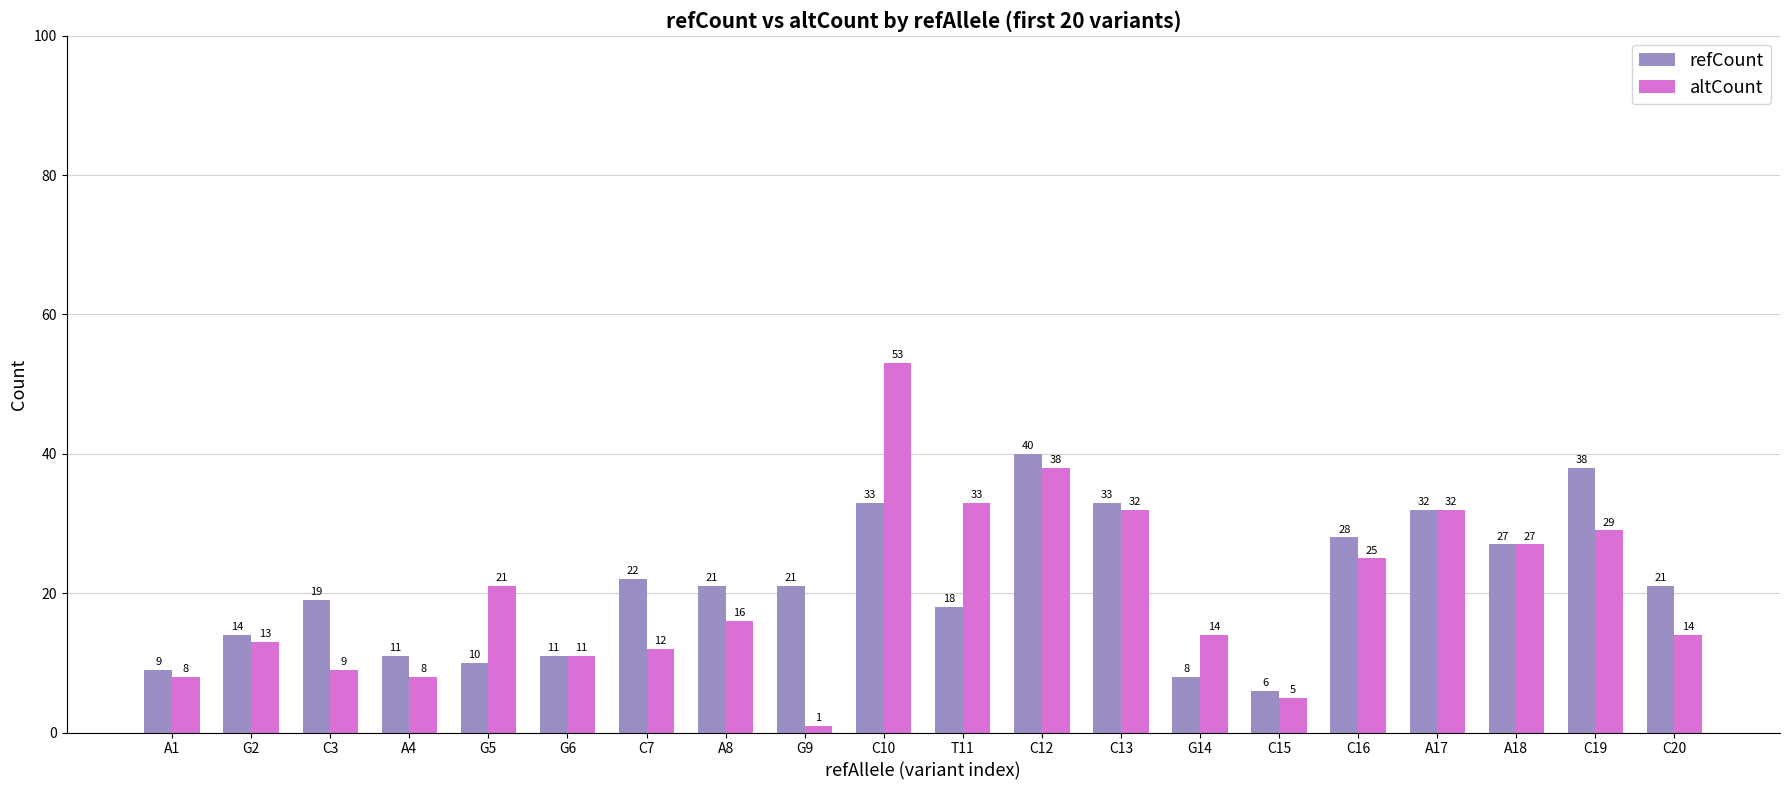

How many values in the refCount series are below 21?

9